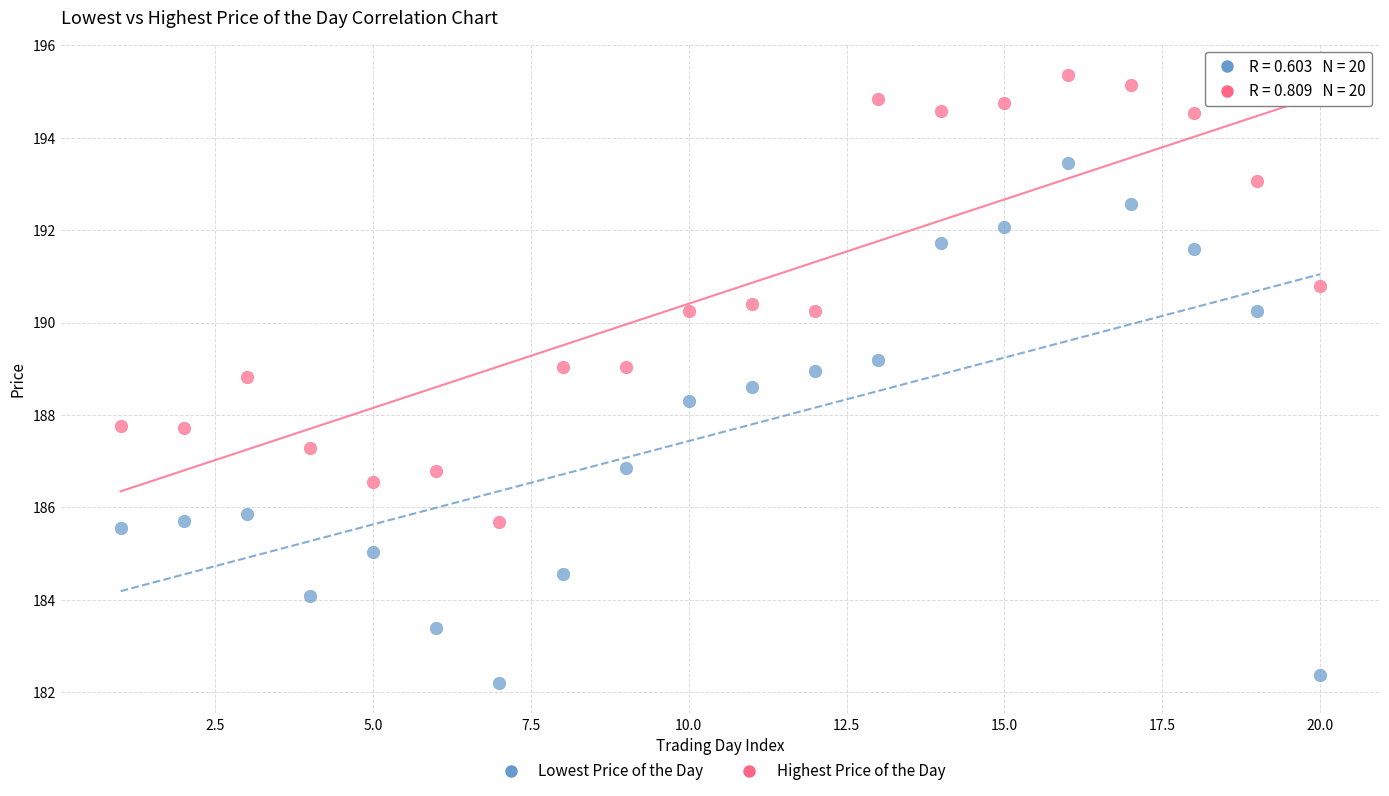

Which series has the widest spread of Y values?

Lowest Price of the Day